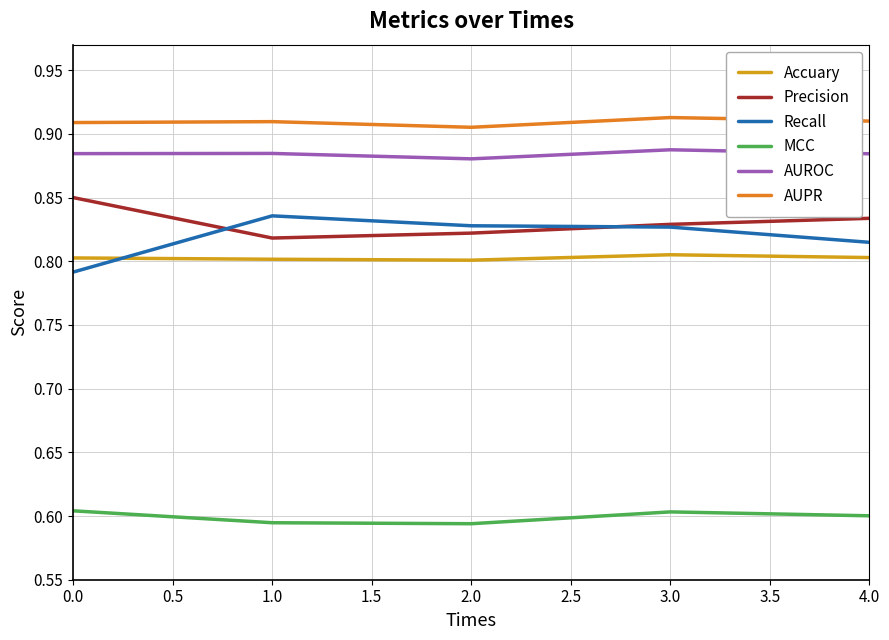

How many AUROC values are between 0 and 1?

5